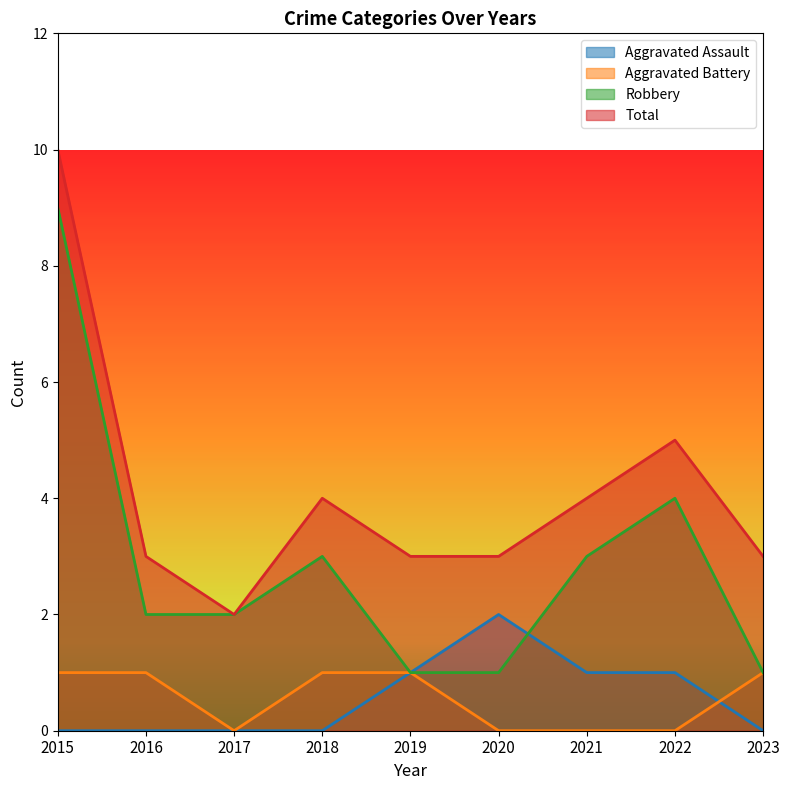

The Aggravated Assault series shows 1 at 2016. True or false?

False